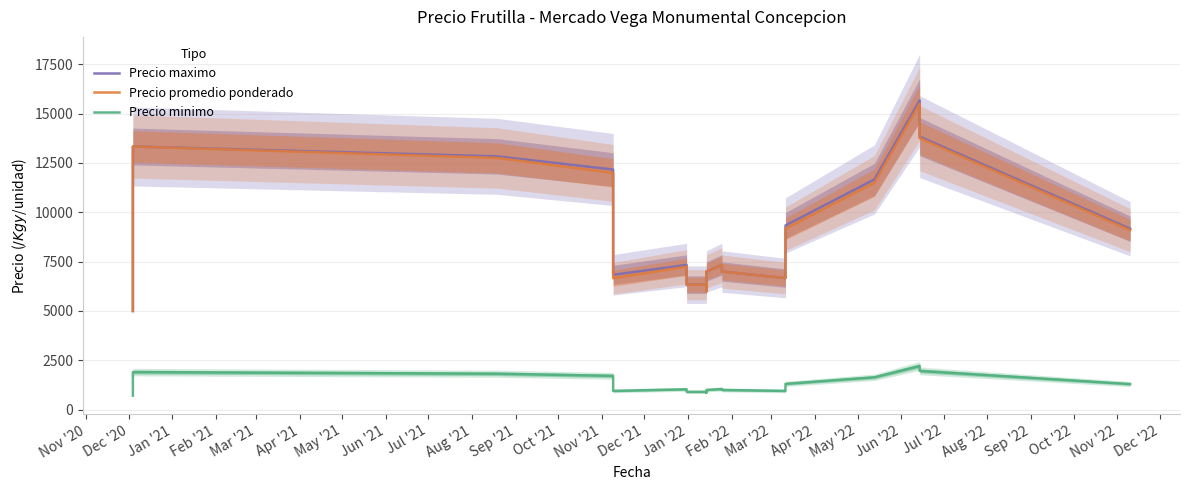

Rank the series by their maximum value, from lowest to highest.

Precio minimo, Precio promedio ponderado, Precio maximo